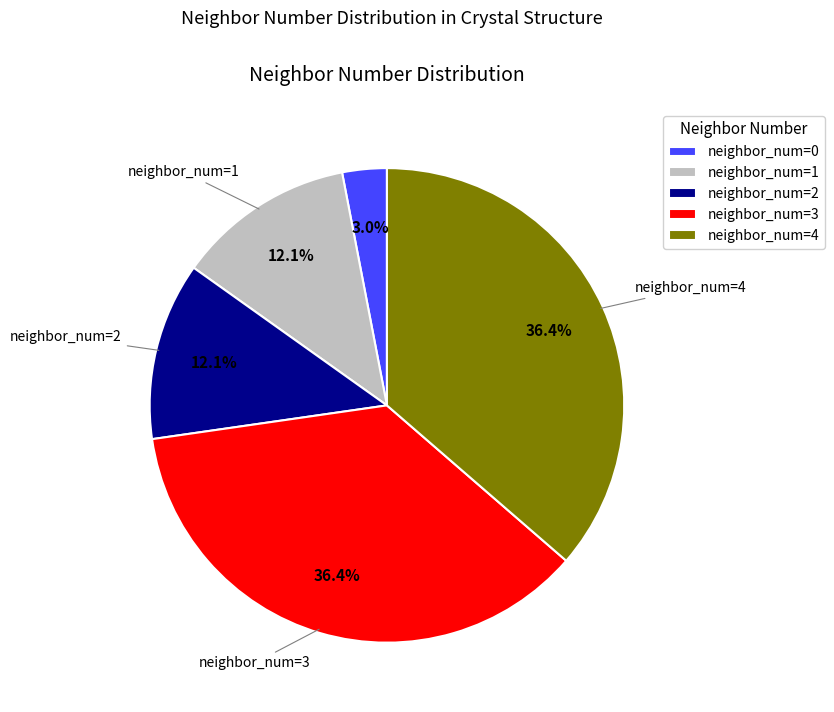

What is the ratio of the value at neighbor_num=3 to the value at neighbor_num=4?

1.0